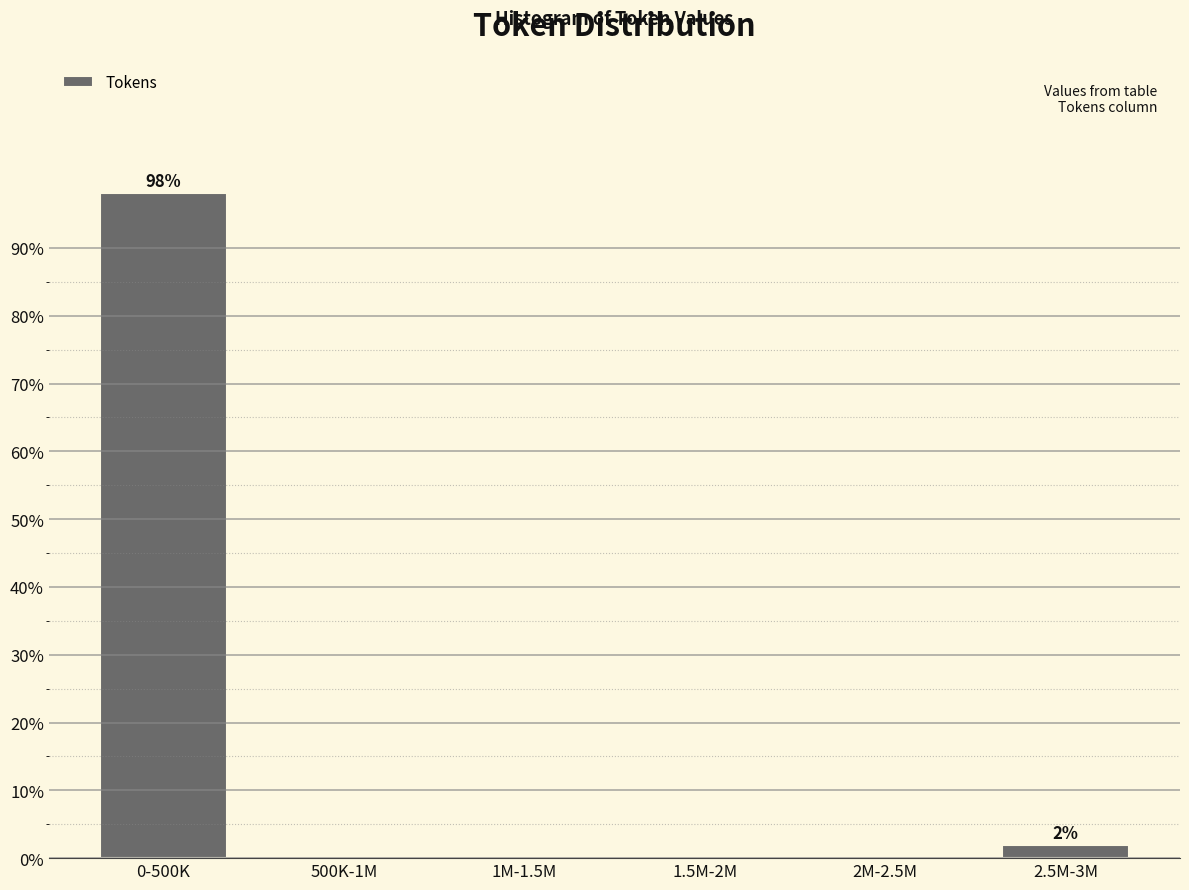

Reading right to left, list all the values displayed in this chart.

2.5M-3M=1.9	2M-2.5M=0.0	1.5M-2M=0.0	1M-1.5M=0.0	500K-1M=0.0	0-500K=98.1